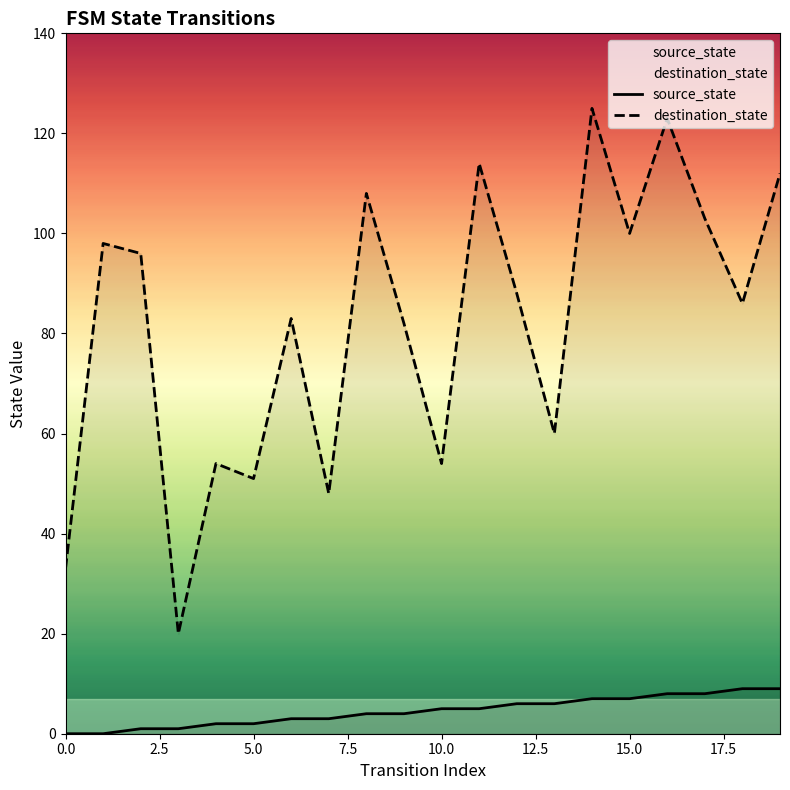

What value does the source_state series have at 19?

9